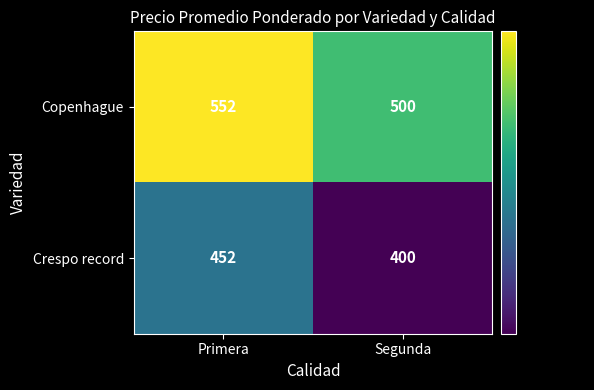

True or false: Crespo record has a value of 400 at Segunda.

True